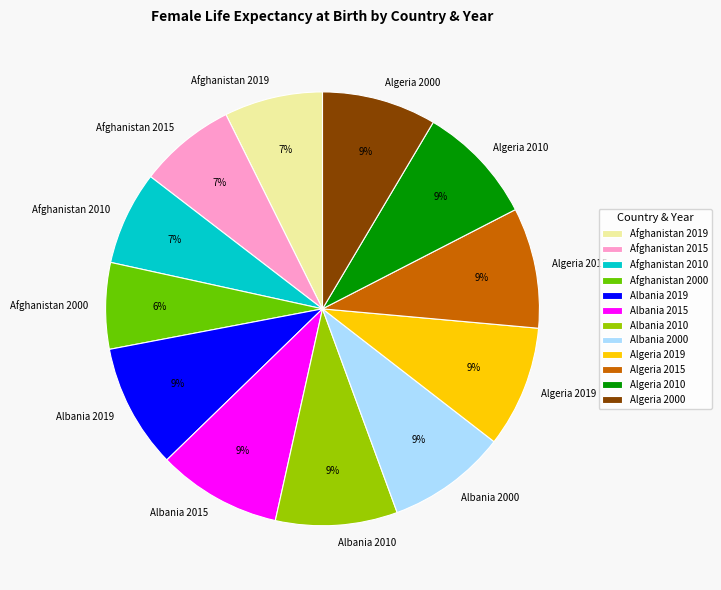

True or false: Afghanistan 2010 accounts for 1% of the total.

False